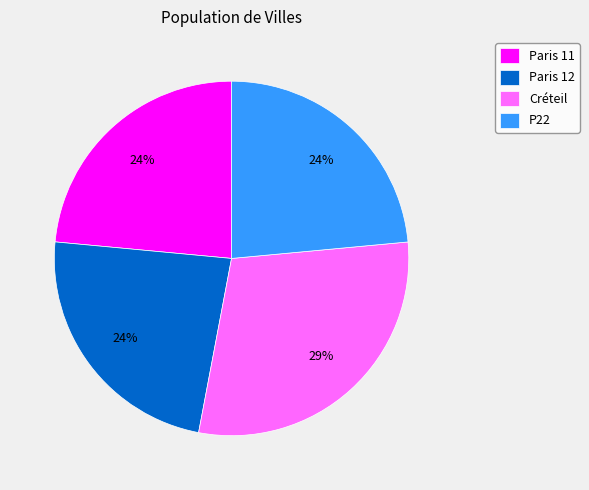

Between Créteil and Paris 12, which is larger?

Créteil